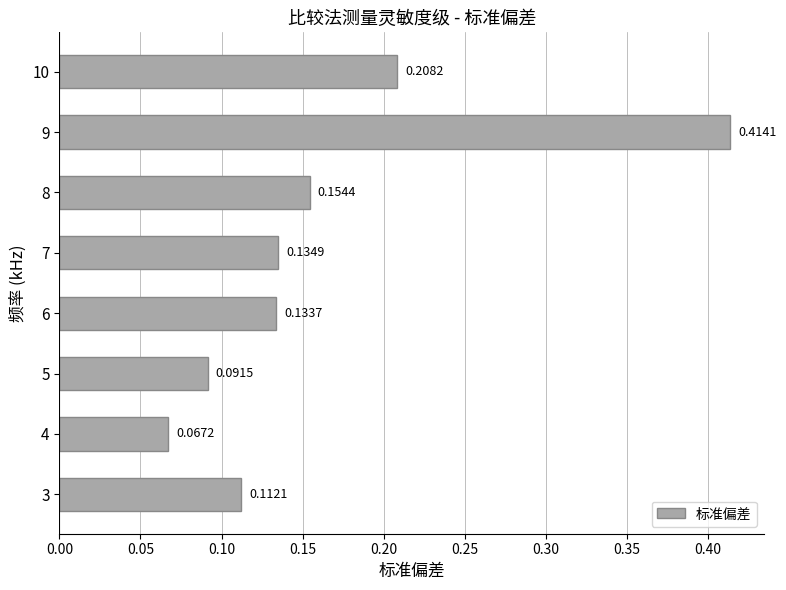

Which category has the lowest value across all series?

4